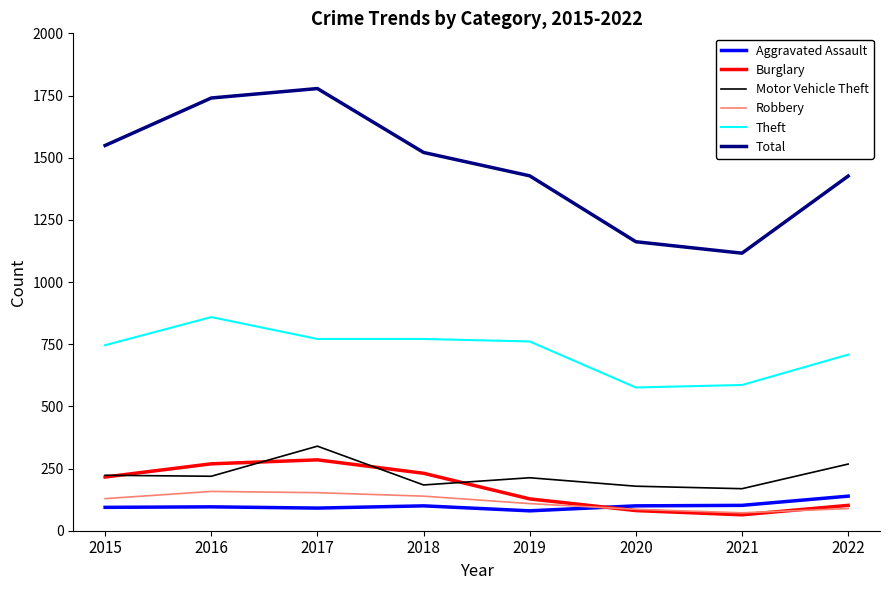

What is the maximum value shown in the chart?

1778